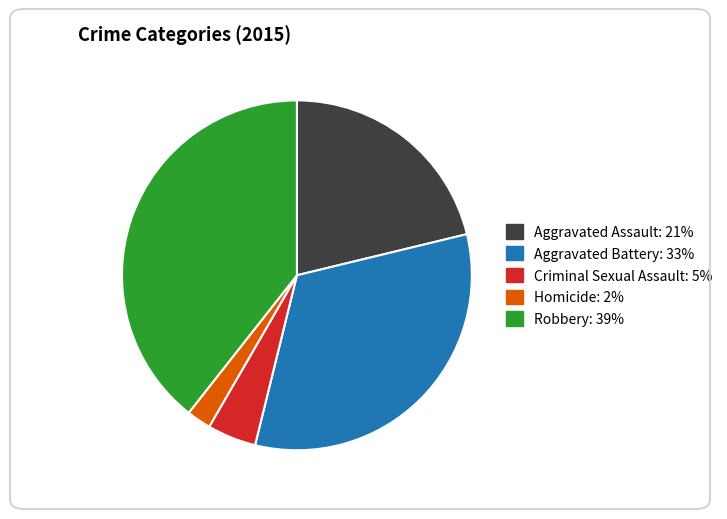

Rank the categories by value from lowest to highest.

Homicide, Criminal Sexual Assault, Aggravated Assault, Aggravated Battery, Robbery